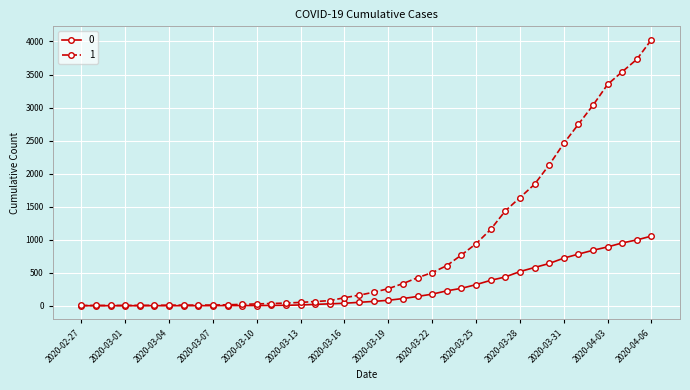

Which series has the largest total across all categories?

1